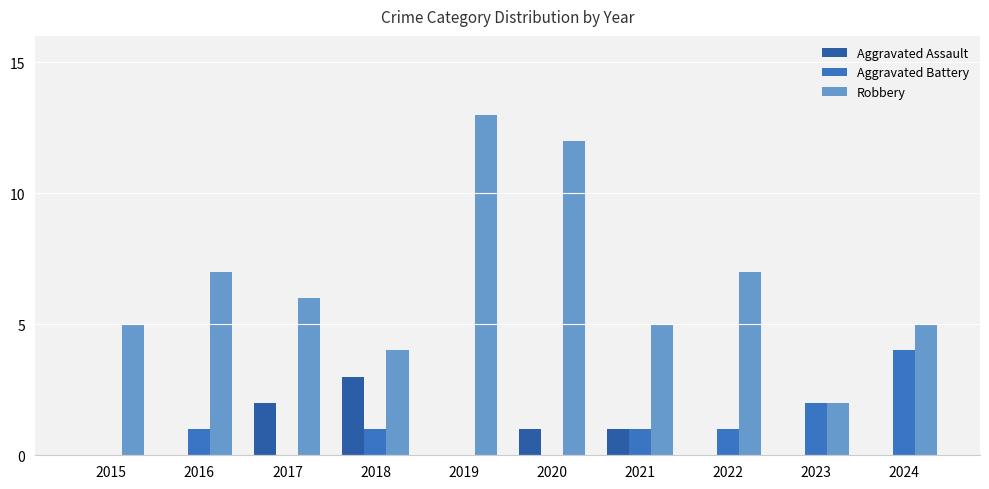

What is the value of the Robbery bar at the 9th from the left?

2